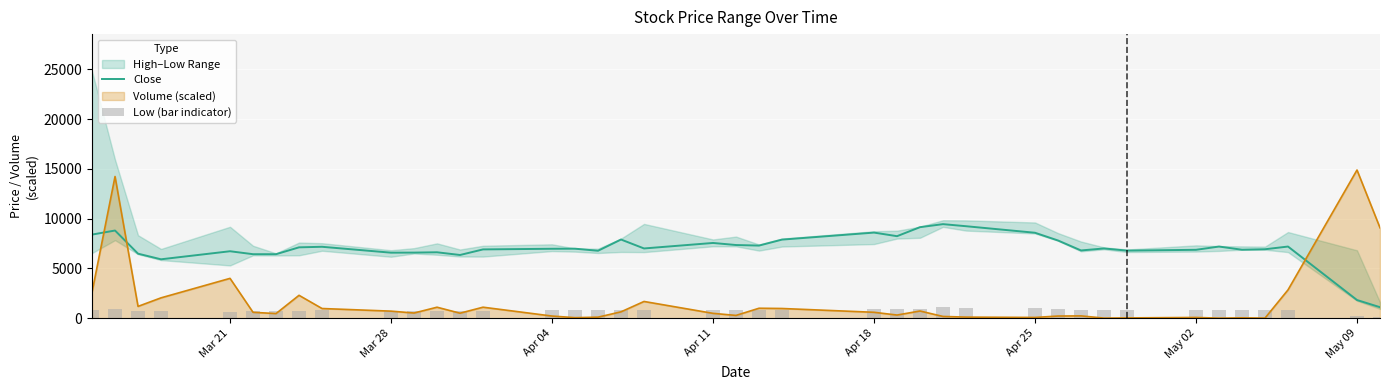

The value of Close at Apr 25 is 3686.6. True or false?

False